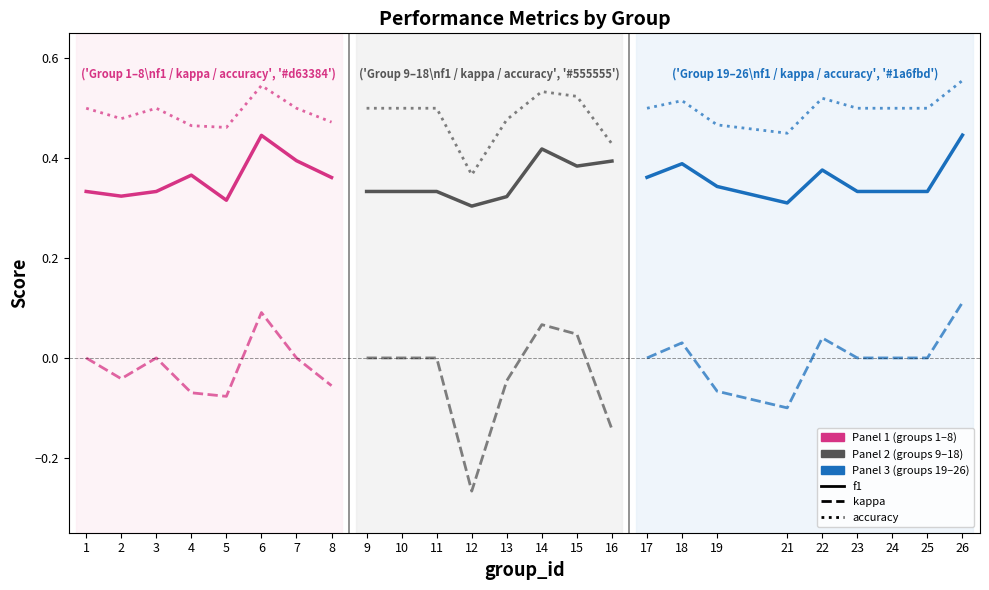

Which series has the largest range (max minus min)?

kappa